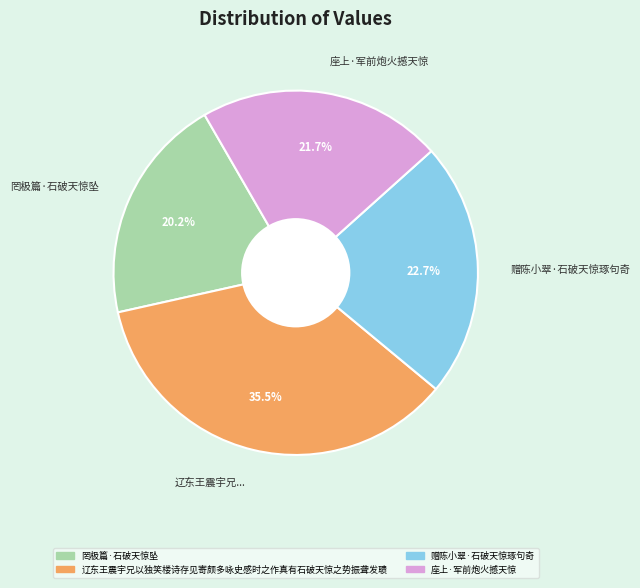

To the nearest percent, what is the combined percentage of 赠陈小翠·石破天惊琢句奇 and 罔极篇·石破天惊坠?

43%